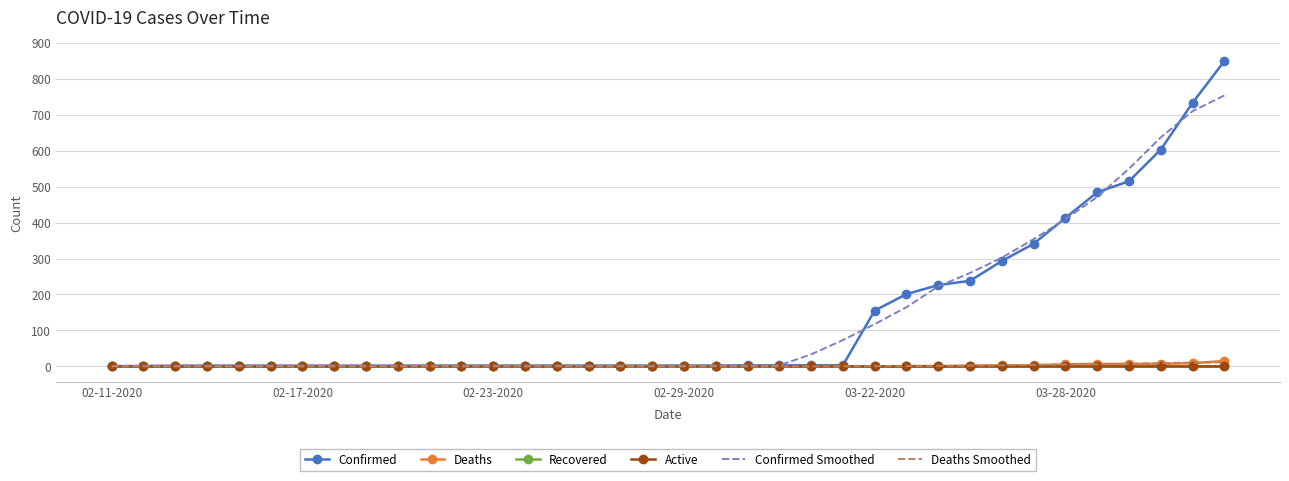

What is the greatest value displayed?

849.0